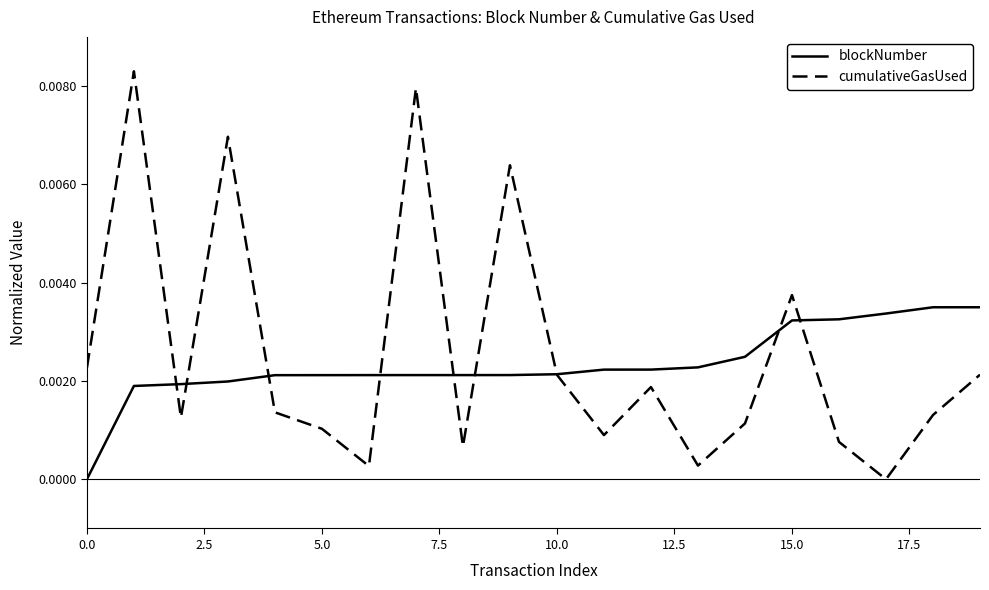

List the series in order of their overall mean, highest first.

cumulativeGasUsed, blockNumber